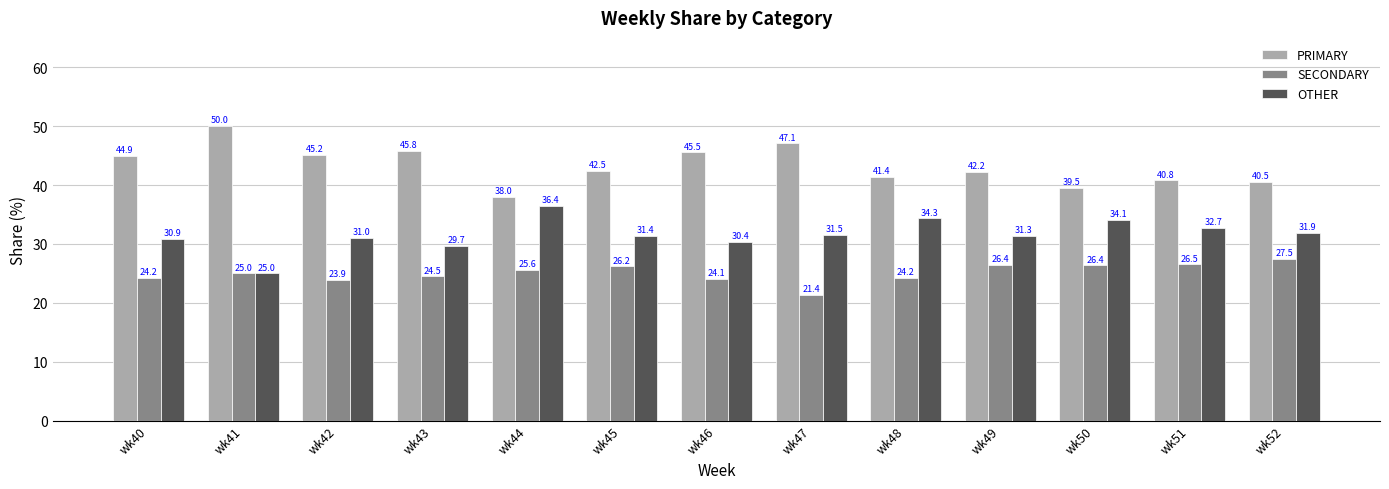

At which label does PRIMARY first exceed 42?

wk40